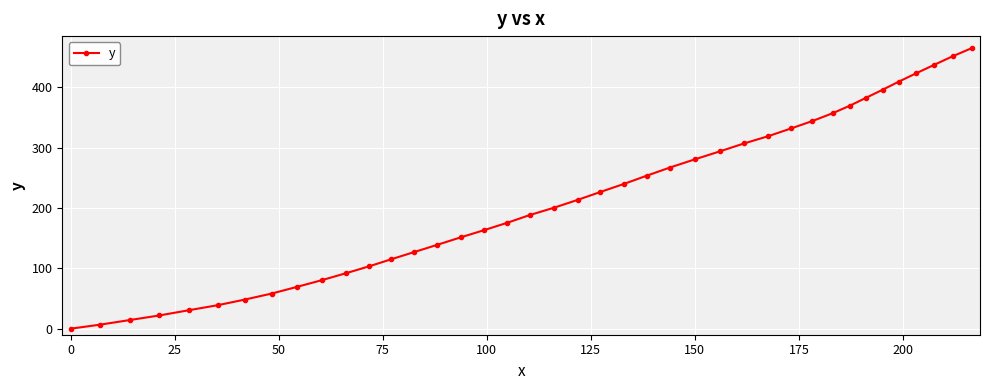

What is the greatest value displayed?

464.9